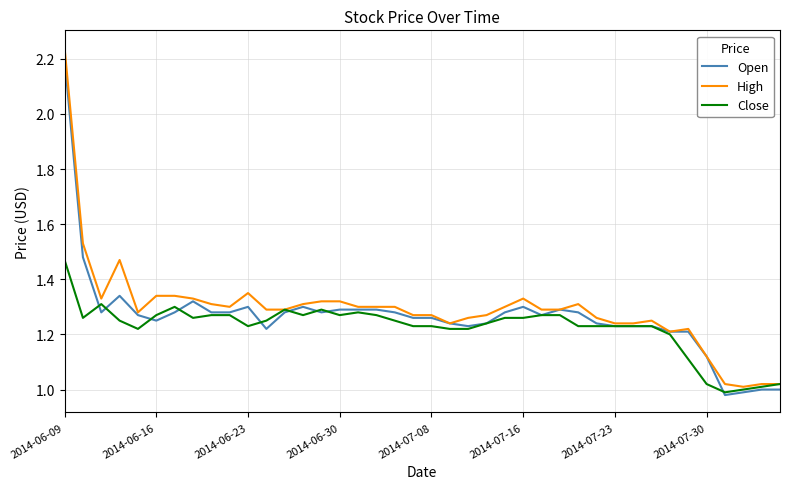

How many interior local valleys does the Open series have?

7